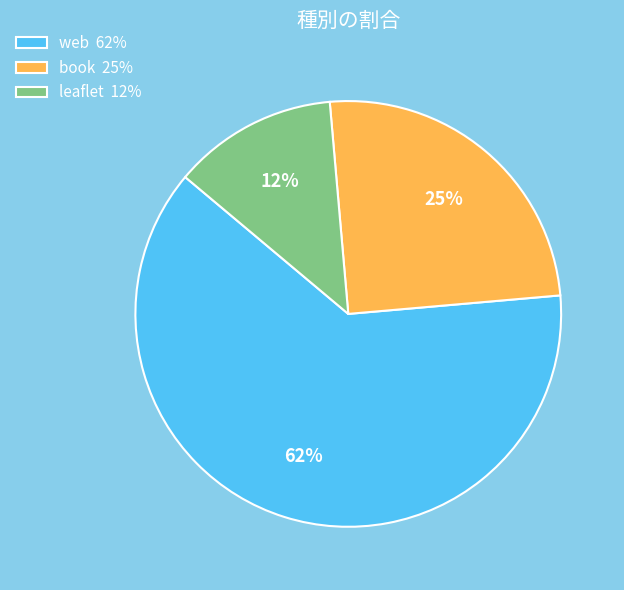

Is it true that web is 70% of the pie?

False